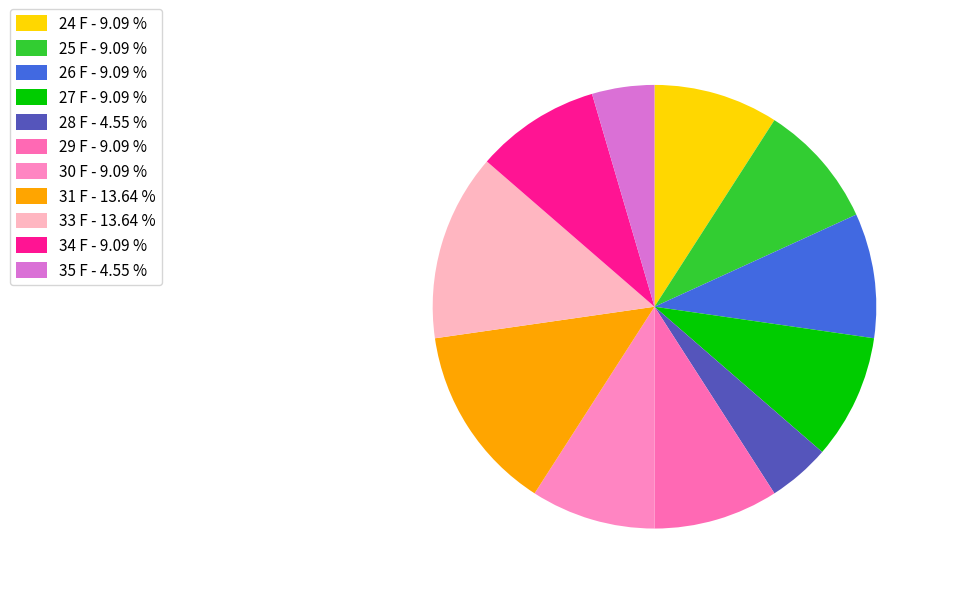

Is there any slice that represents more than half of the pie?

No